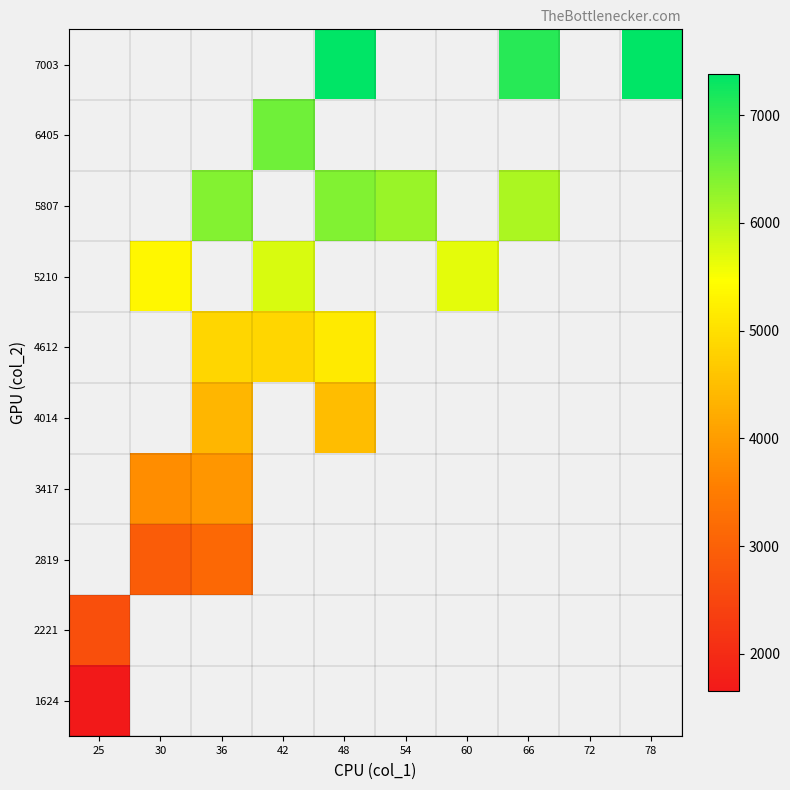

Which has a higher value, 30 or 78?

78